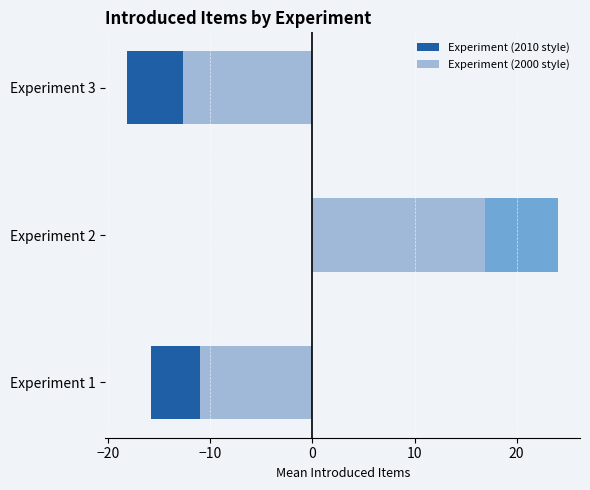

How many data points in Left (Exp 1 & 3) are above -15?

1